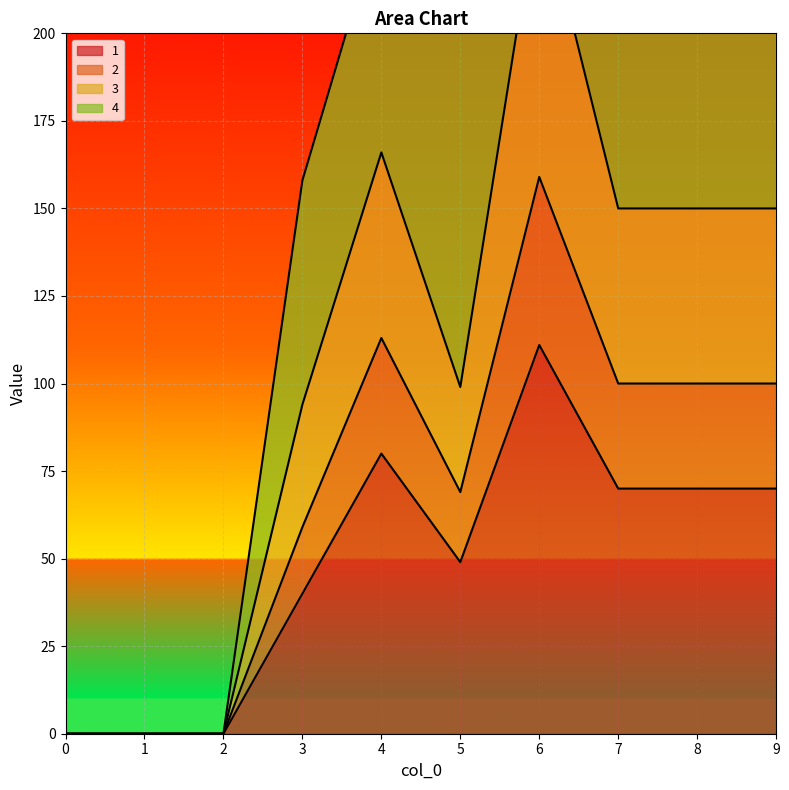

True or false: 1 has a value of 80 at 4.

True